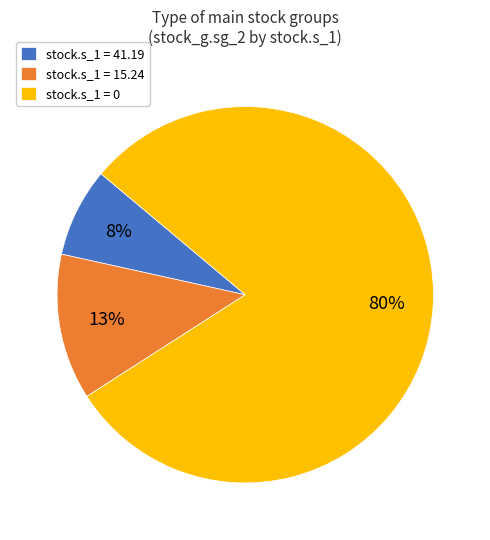

To the nearest percent, what percentage of the pie is stock.s_1 = 41.19?

8%